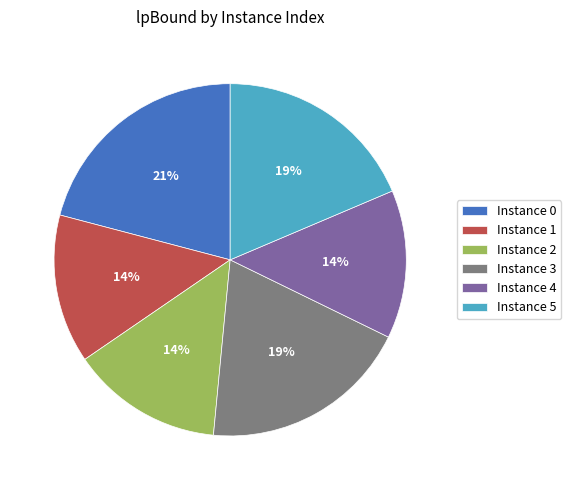

Is there a majority slice in this chart?

No